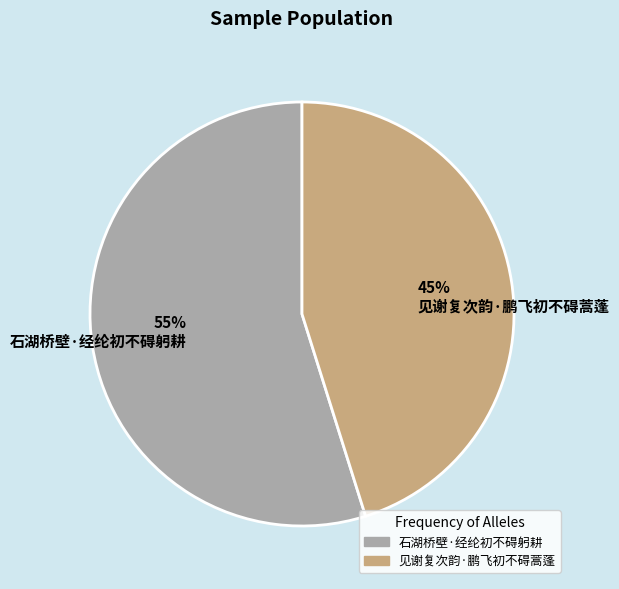

To the nearest percent, what is the average slice percentage?

50%